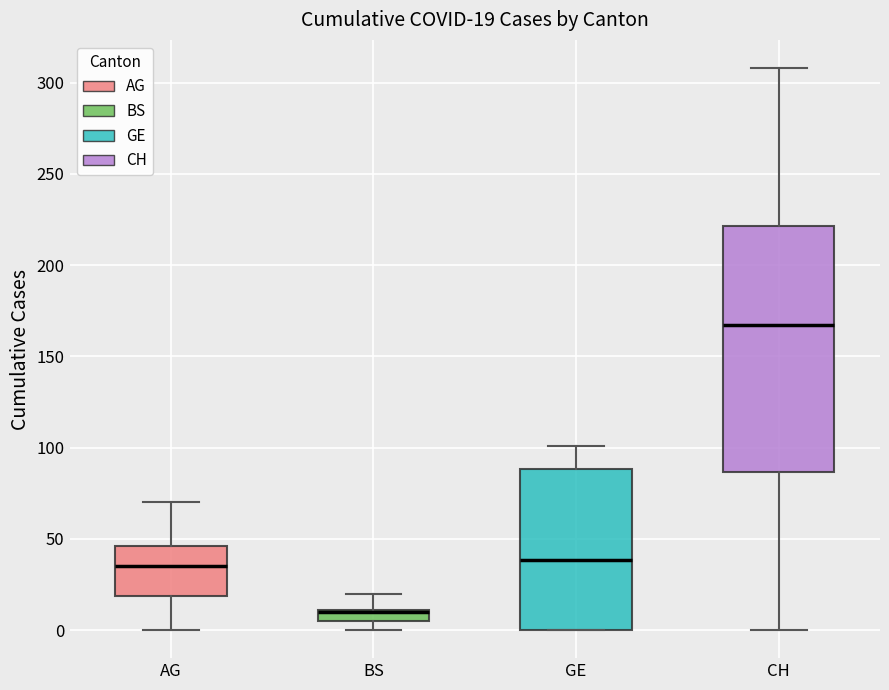

Comparing the boxes themselves (not the whiskers), which one is the tallest?

CH